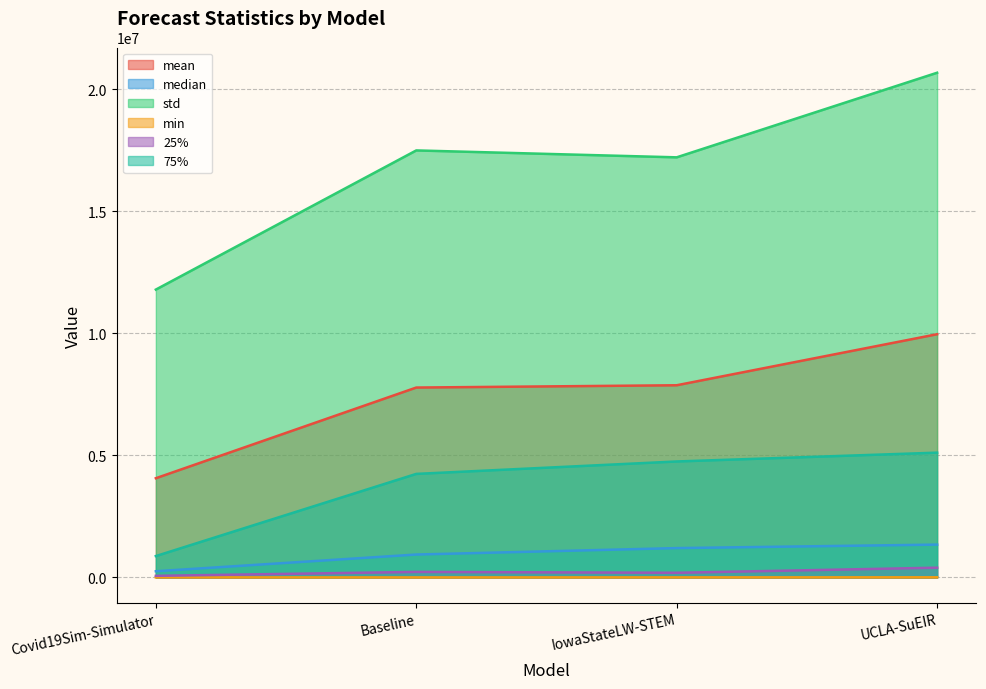

Is the value of mean at Baseline greater than the value of min at Baseline?

Yes